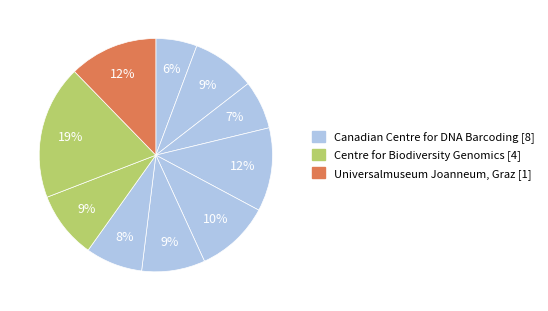

Count the number of slices in the pie.

10